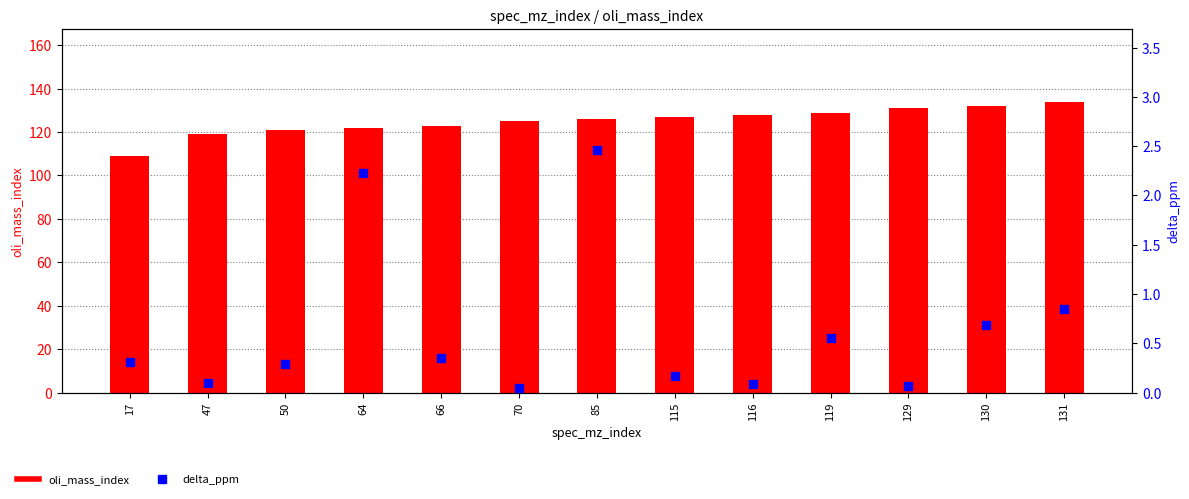

What is the total value across all series at 130?

132.7